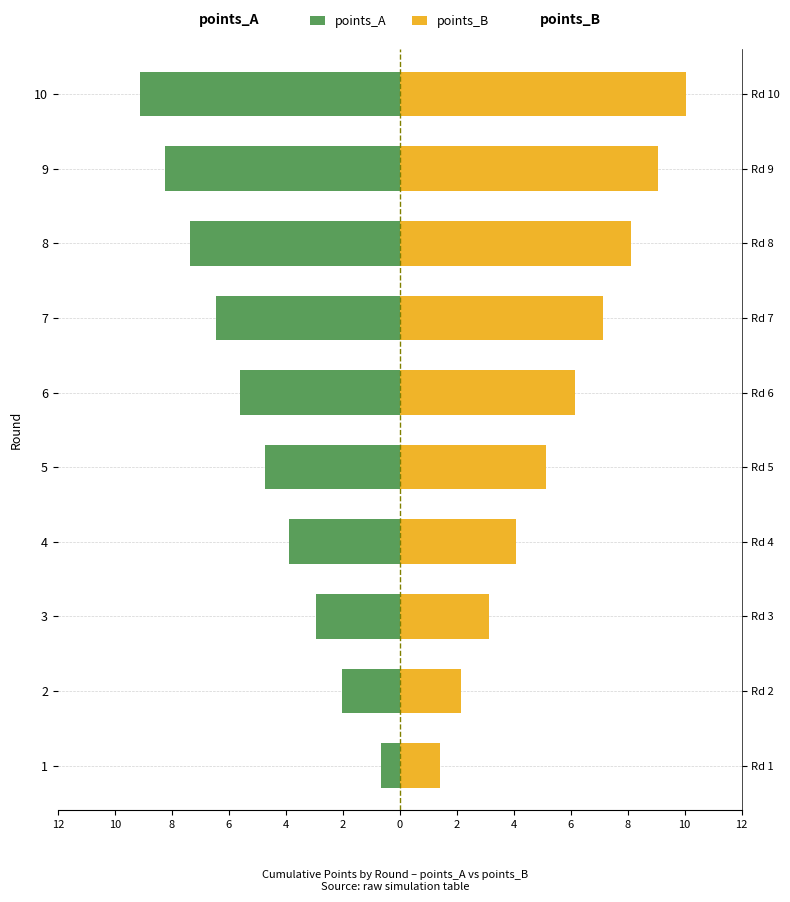

What is the sum of all points_A values?

-51.0